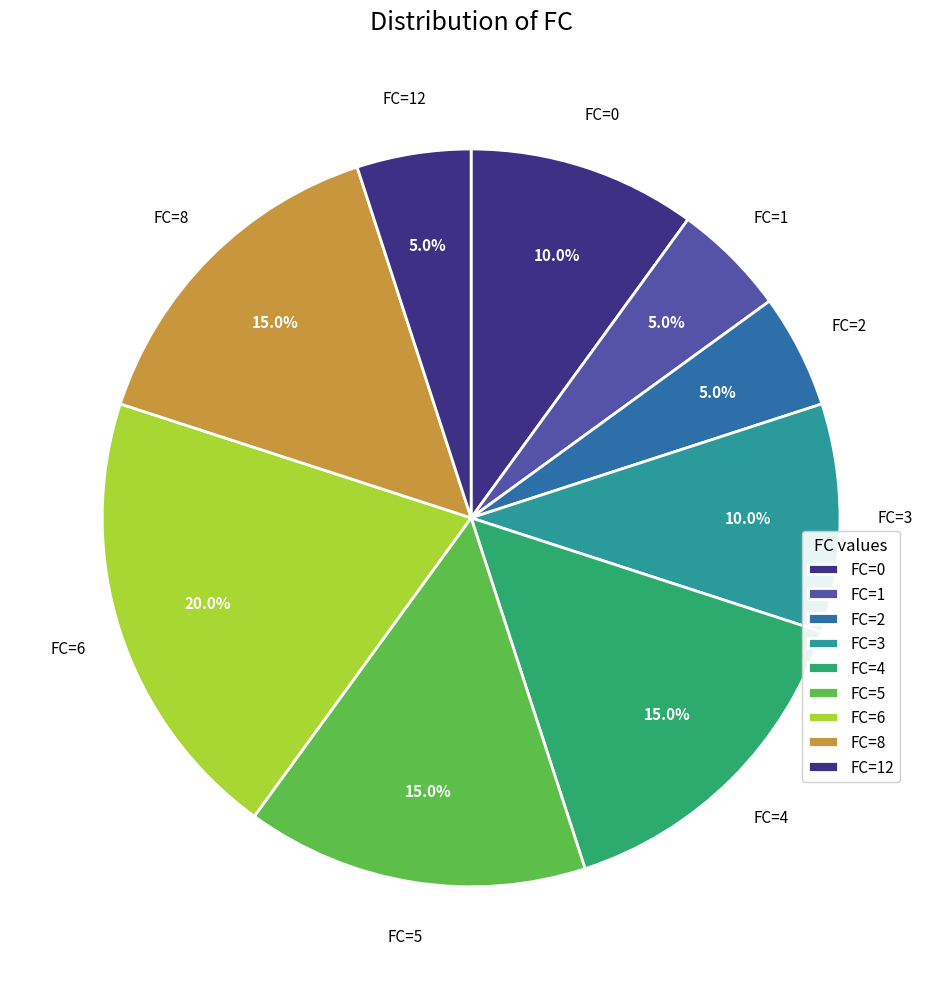

What is the change in value from FC=3 to FC=6?

+2